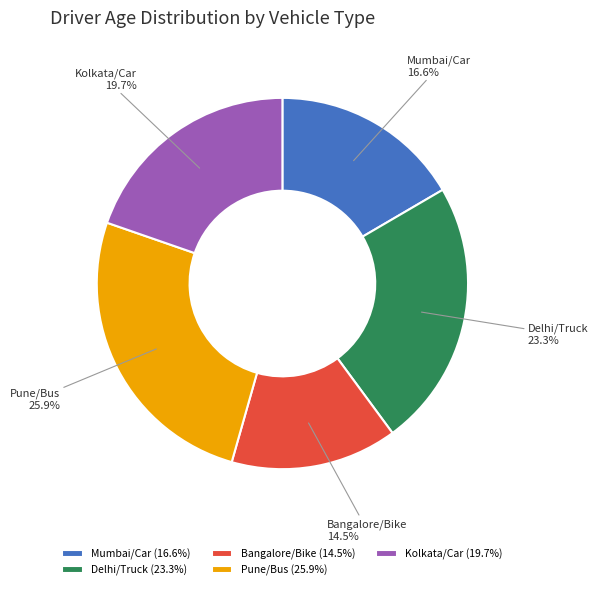

Which has a higher value, Mumbai/Car or Pune/Bus?

Pune/Bus